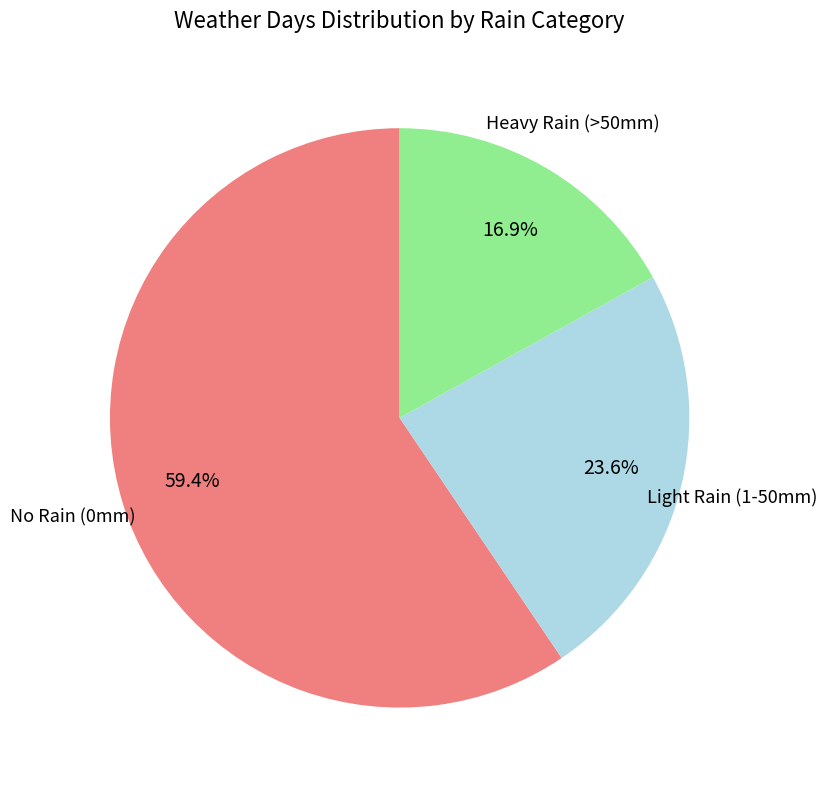

What is the total percentage of No Rain (0mm) and Heavy Rain (>50mm)?

76.4%